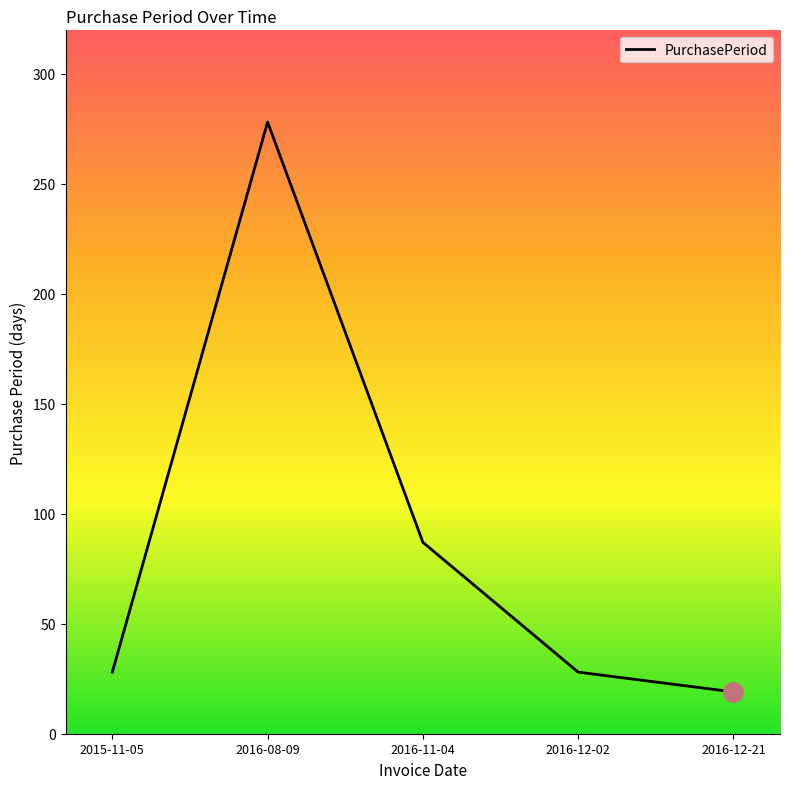

Count the number of data series in this chart.

1